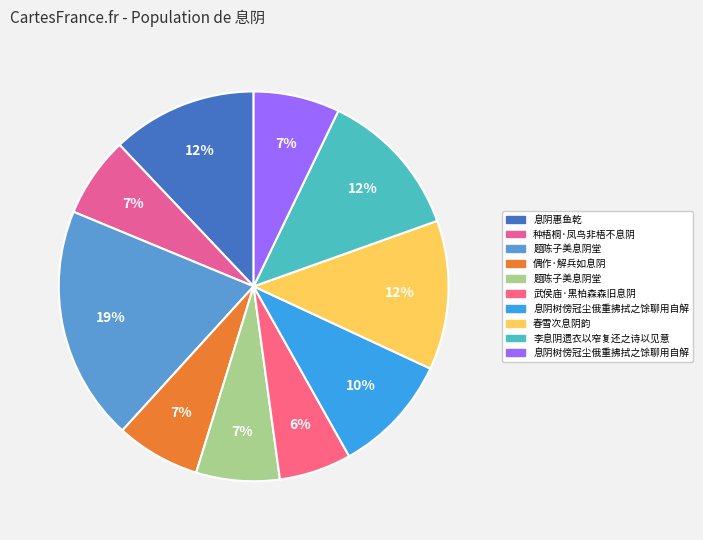

How many segments does this pie chart have?

10